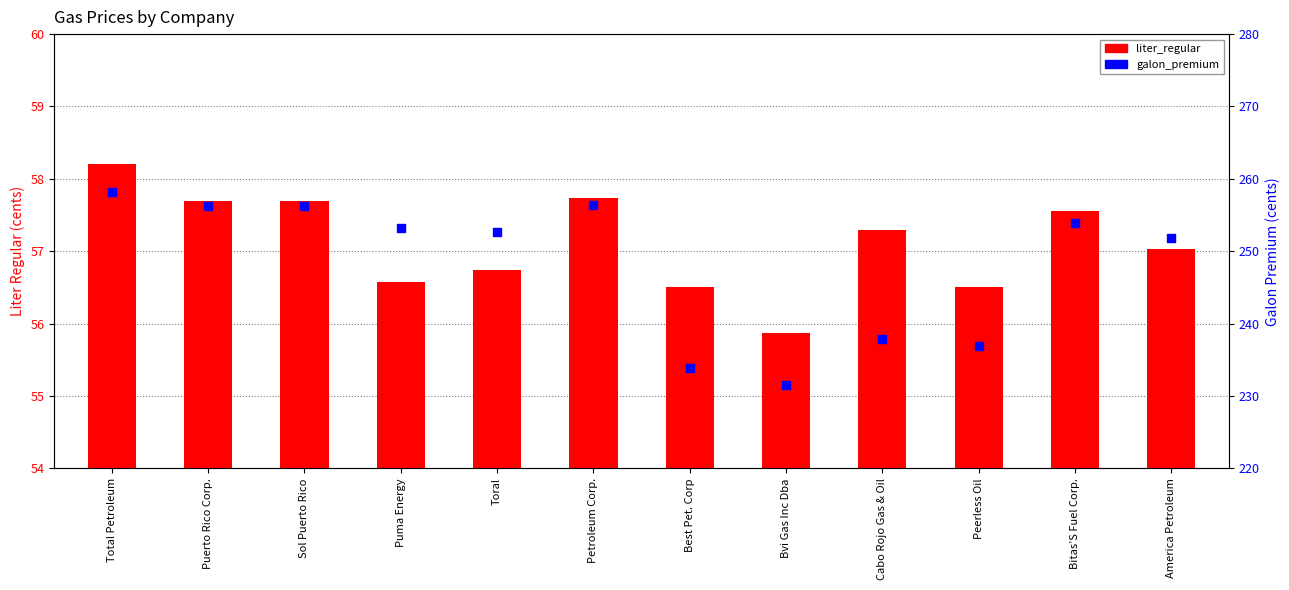

Which series contains the lowest Y value?

liter_regular